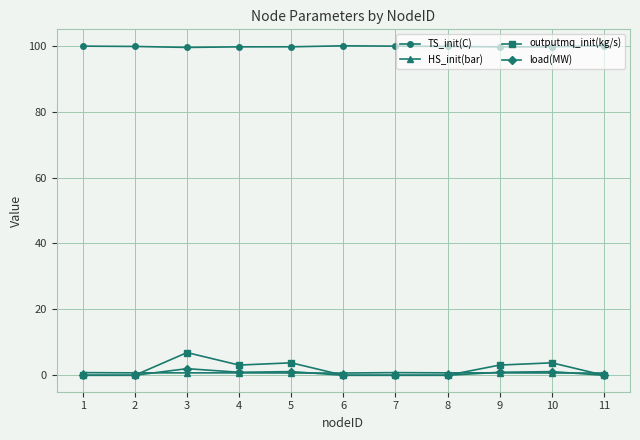

Which category has the highest value in the load(MW) series?

3